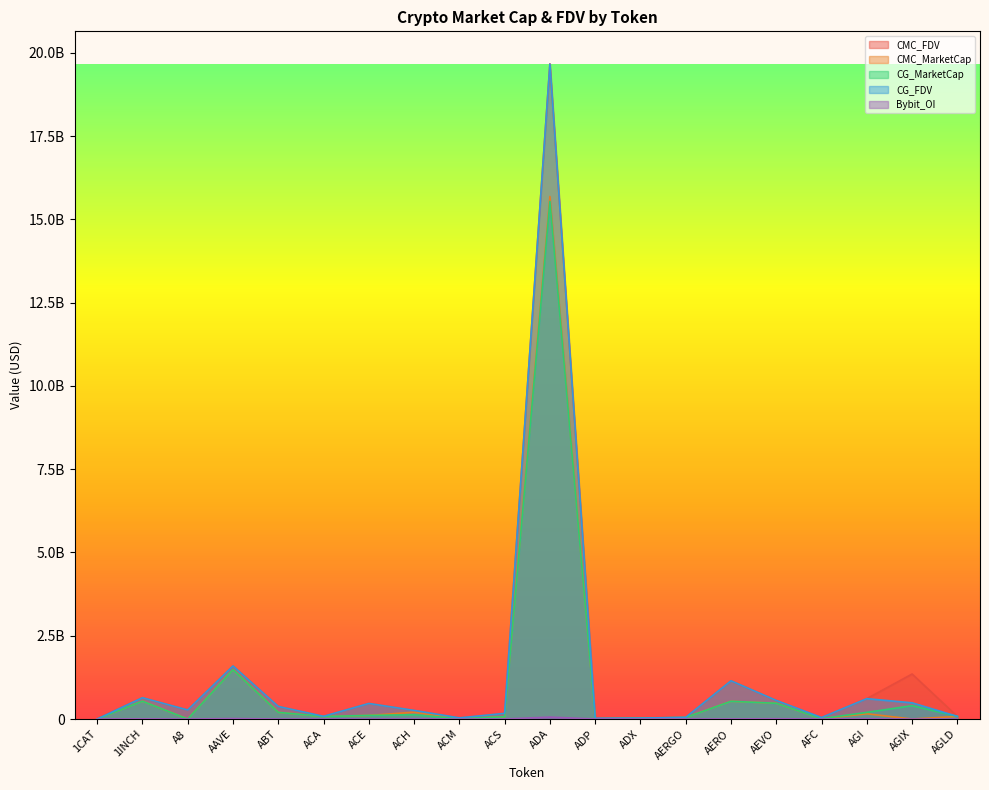

True or false: CMC_FDV and Bybit_OI cross at least once.

False